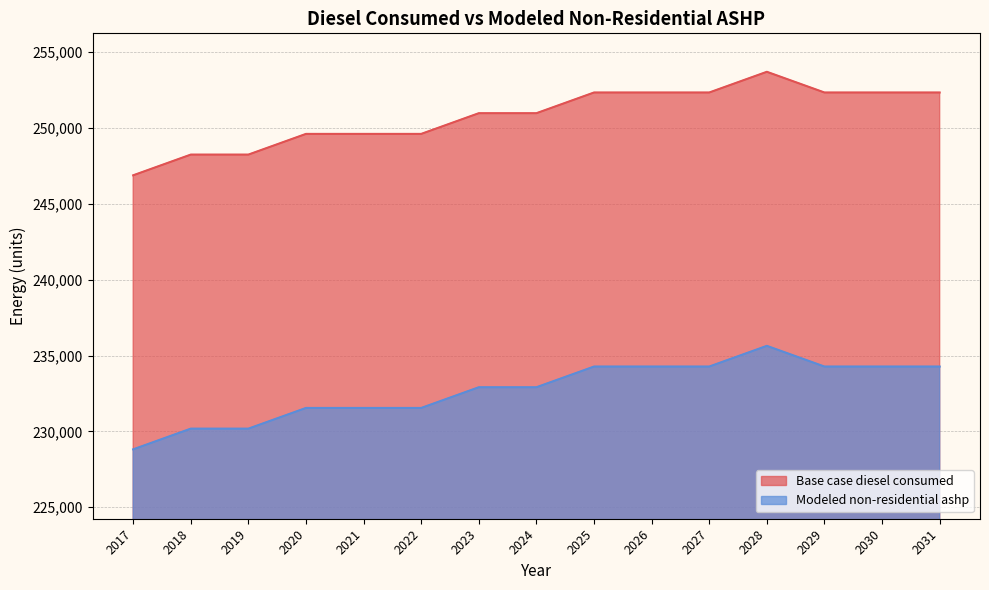

Reading left to right, transcribe all the data shown in this chart.

Base case diesel consumed: 246887.6	248252.6	248252.6	249617.6	249617.6	249617.6	250982.6	250982.6	252347.7	252347.7	252347.7	253712.7	252347.7	252347.7	252347.7
Modeled non-residential ashp: 228813.8	230178.8	230178.8	231543.8	231543.8	231543.8	232908.8	232908.8	234273.8	234273.8	234273.8	235638.8	234273.8	234273.8	234273.8